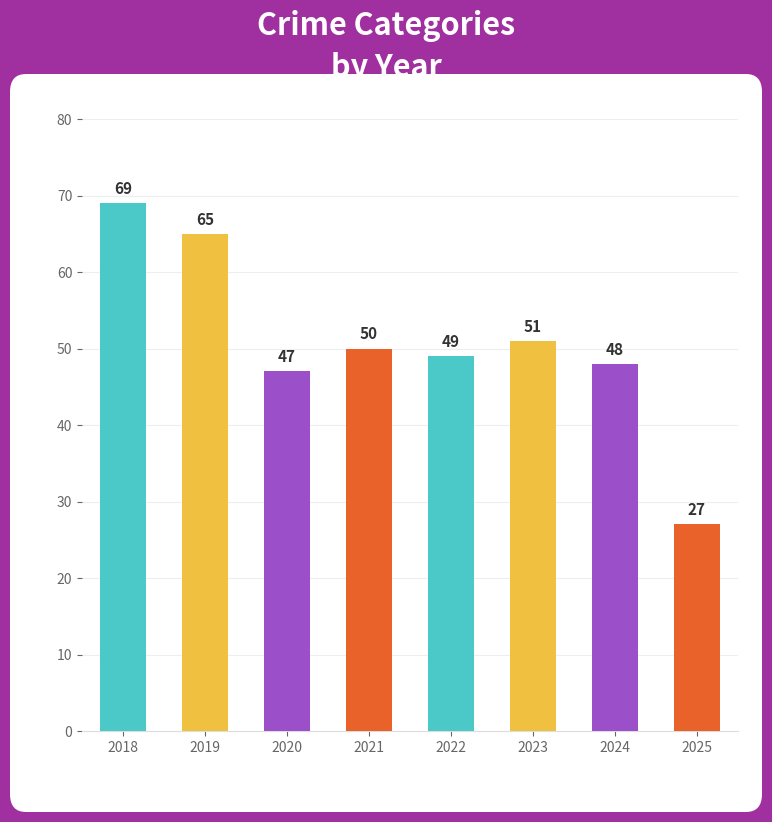

What is the change in value from 2024 to 2025?

-21